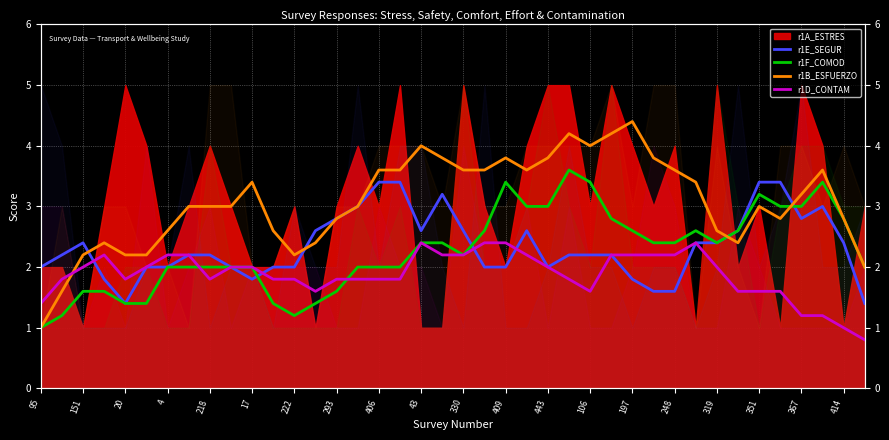

What is the value of the r1F_COMOD point at the 24th from the left?

3.0